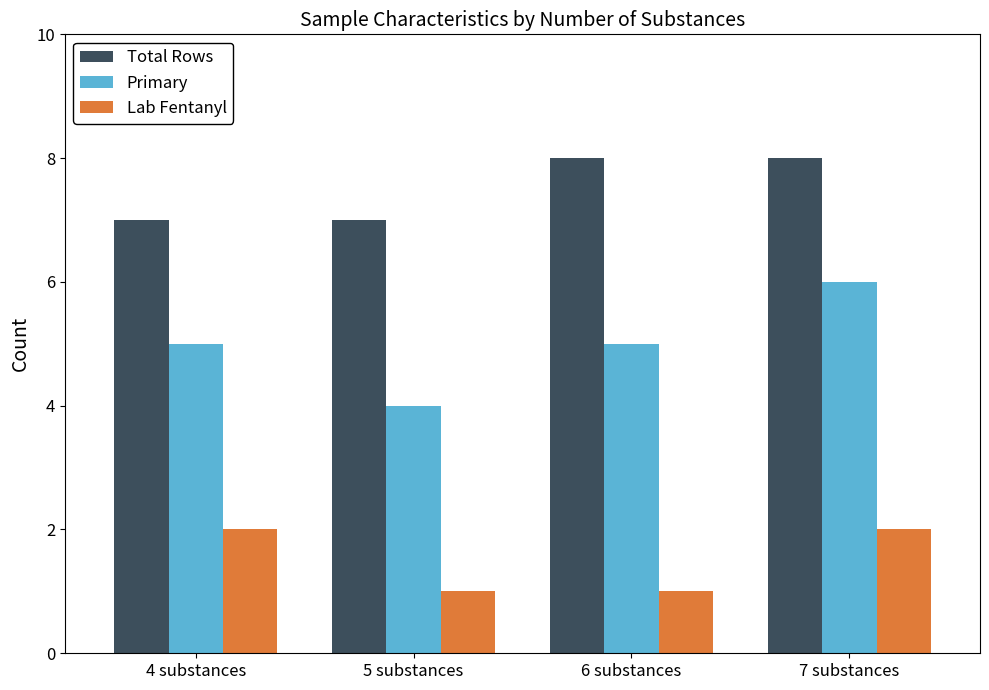

Which series has the largest range (max minus min)?

Primary